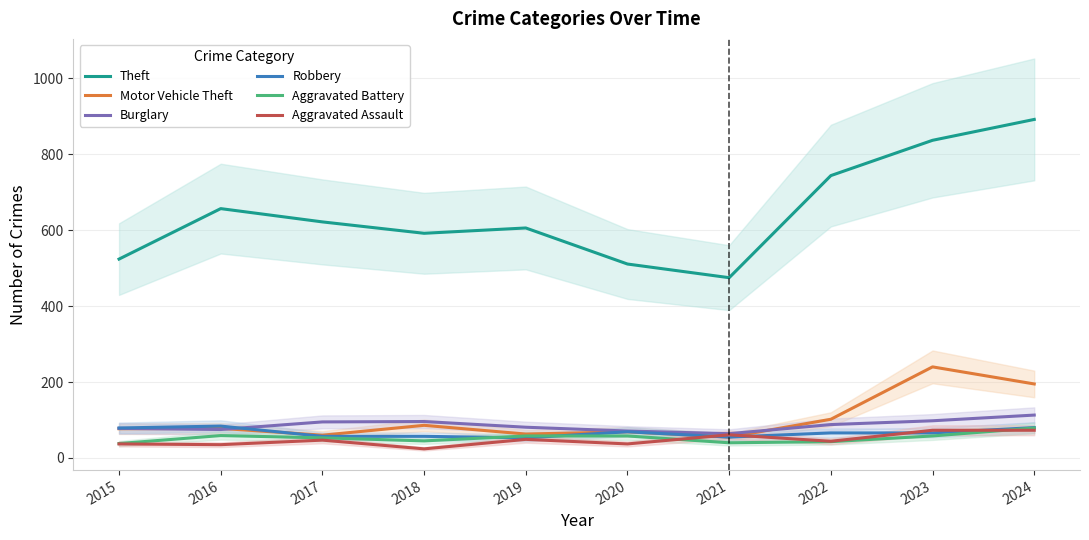

What is the total value across all series at 2022?

1087